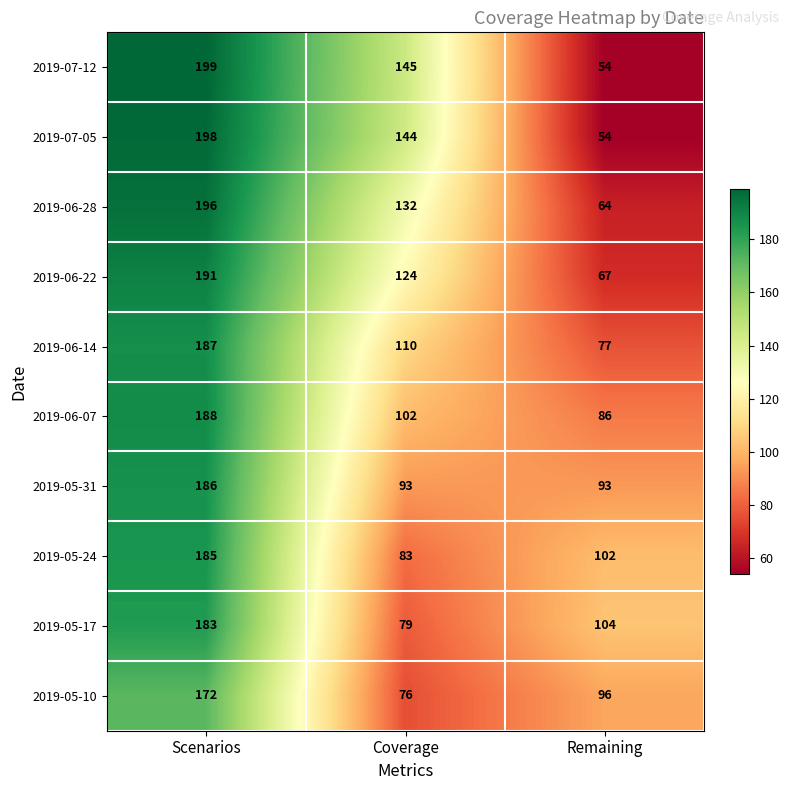

Between Scenarios and Remaining, which series saw the biggest shift?

2019-07-12